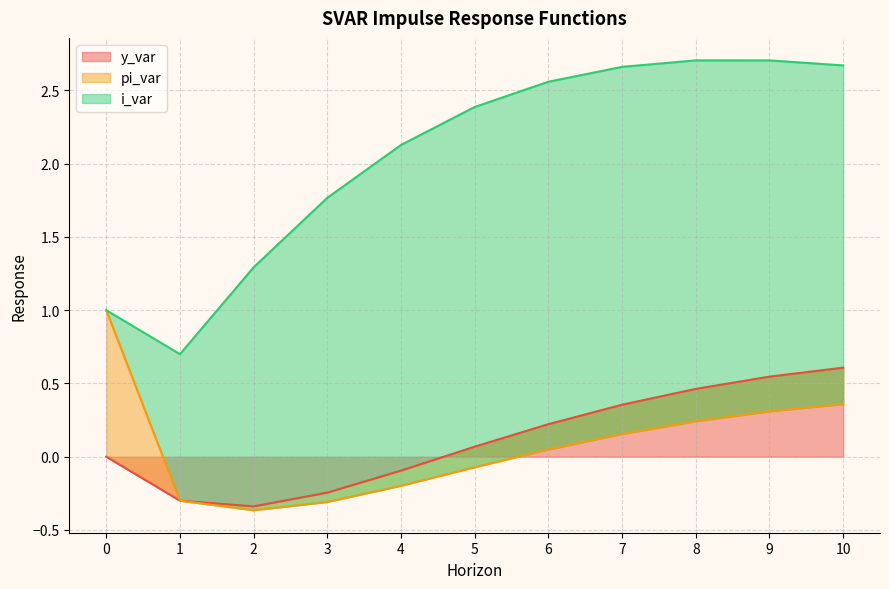

Where does the y_var series first go above 0?

5